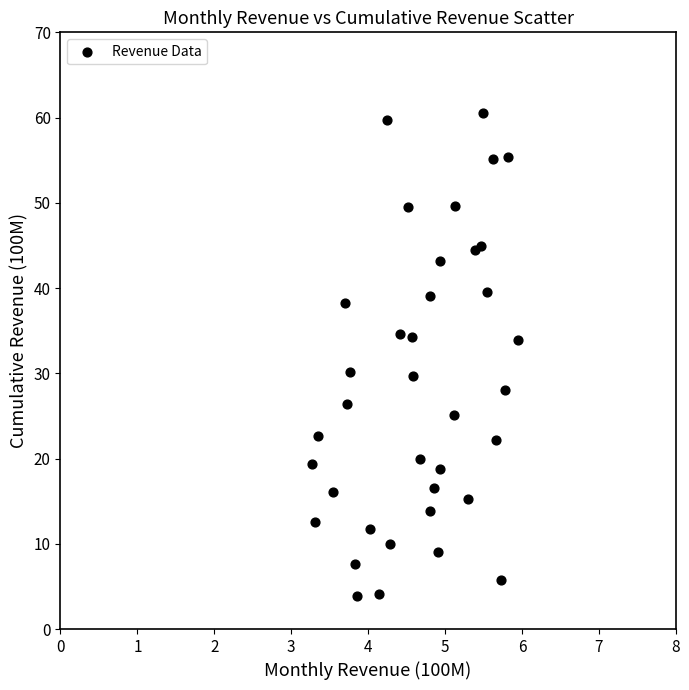

What is the range of Y values (max minus min)?

56.7